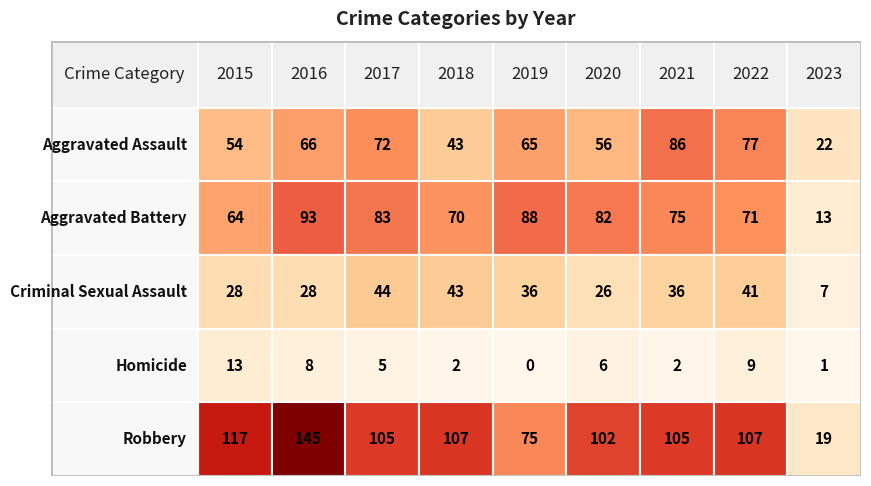

Which category has the highest value across all series?

2016